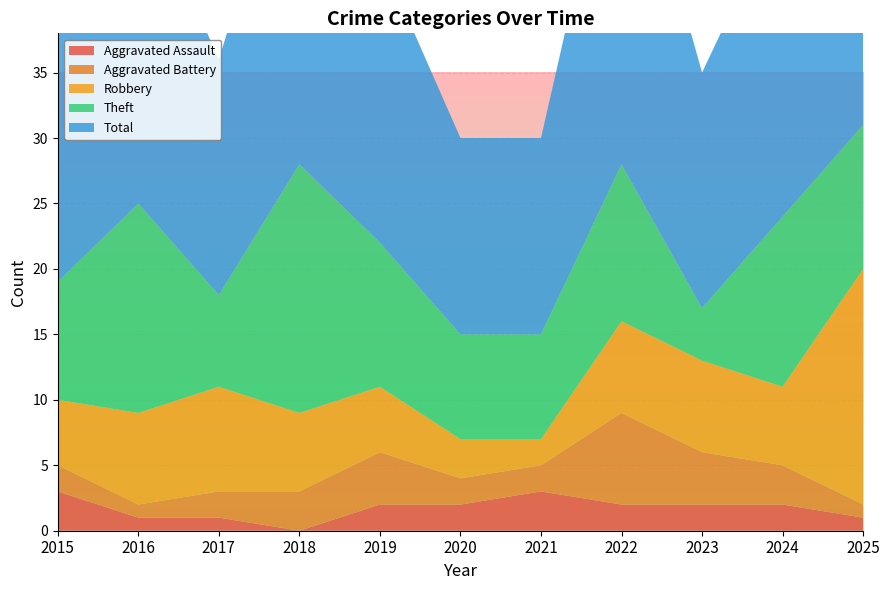

Reading right to left, extract all data points from this chart.

Aggravated Assault: 2025=1	2024=2	2023=2	2022=2	2021=3	2020=2	2019=2	2018=0	2017=1	2016=1	2015=3
Aggravated Battery: 2025=1	2024=3	2023=4	2022=7	2021=2	2020=2	2019=4	2018=3	2017=2	2016=1	2015=2
Robbery: 2025=18	2024=6	2023=7	2022=7	2021=2	2020=3	2019=5	2018=6	2017=8	2016=7	2015=5
Theft: 2025=11	2024=13	2023=4	2022=12	2021=8	2020=8	2019=11	2018=19	2017=7	2016=16	2015=9
Total: 2025=32	2024=24	2023=18	2022=29	2021=15	2020=15	2019=22	2018=28	2017=18	2016=25	2015=19